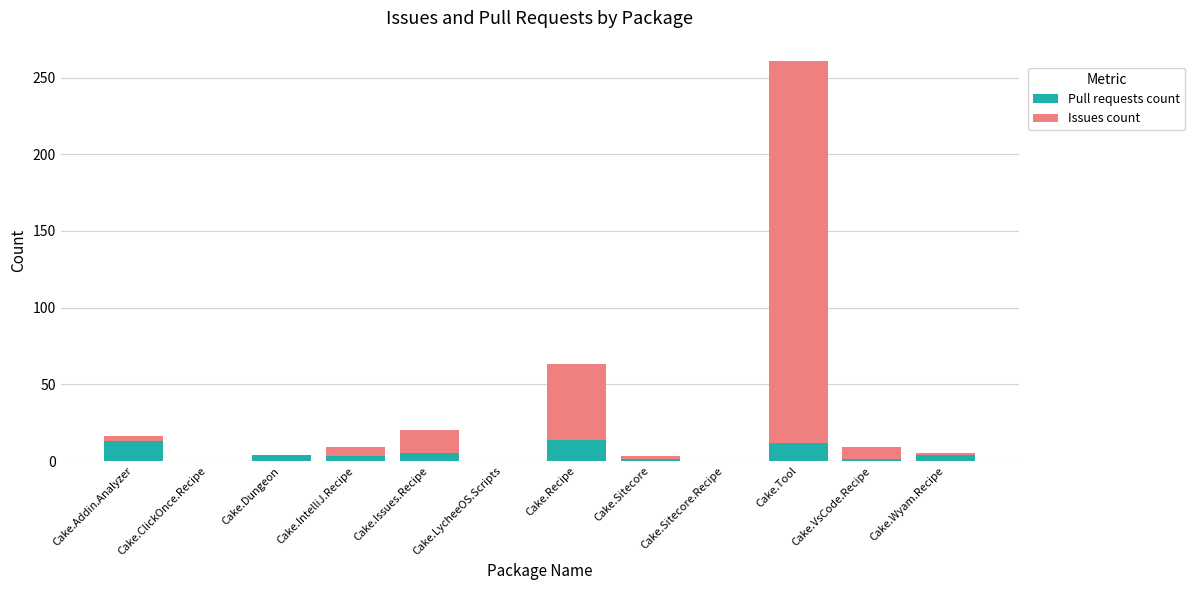

The Pull requests count series shows 14 at Cake.Recipe. True or false?

True